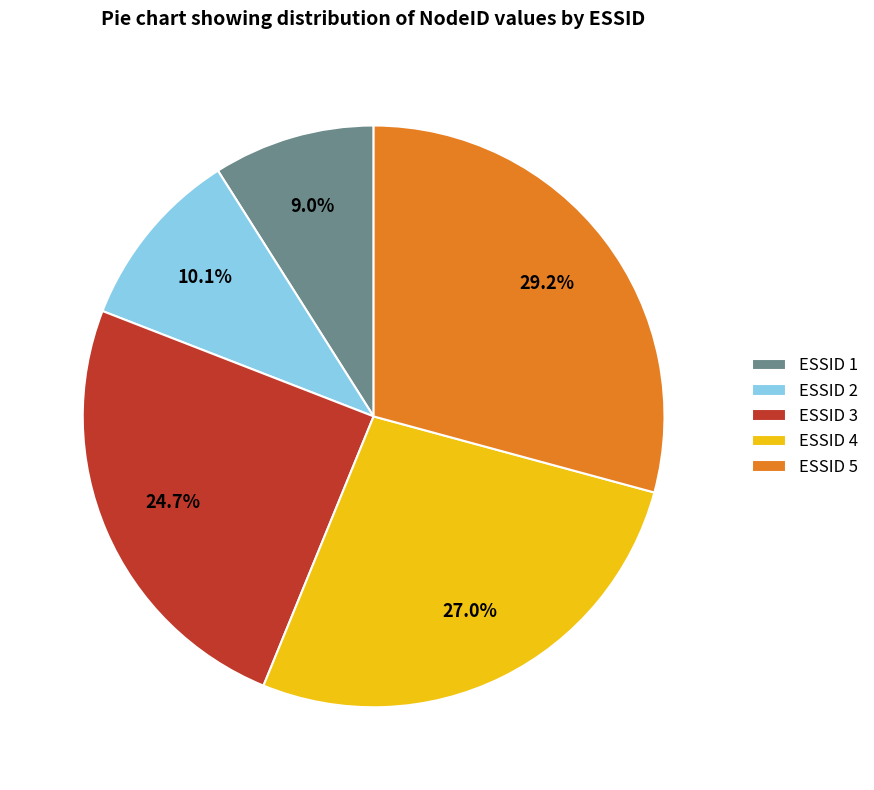

Rank the categories by value from lowest to highest.

ESSID 1, ESSID 2, ESSID 3, ESSID 4, ESSID 5